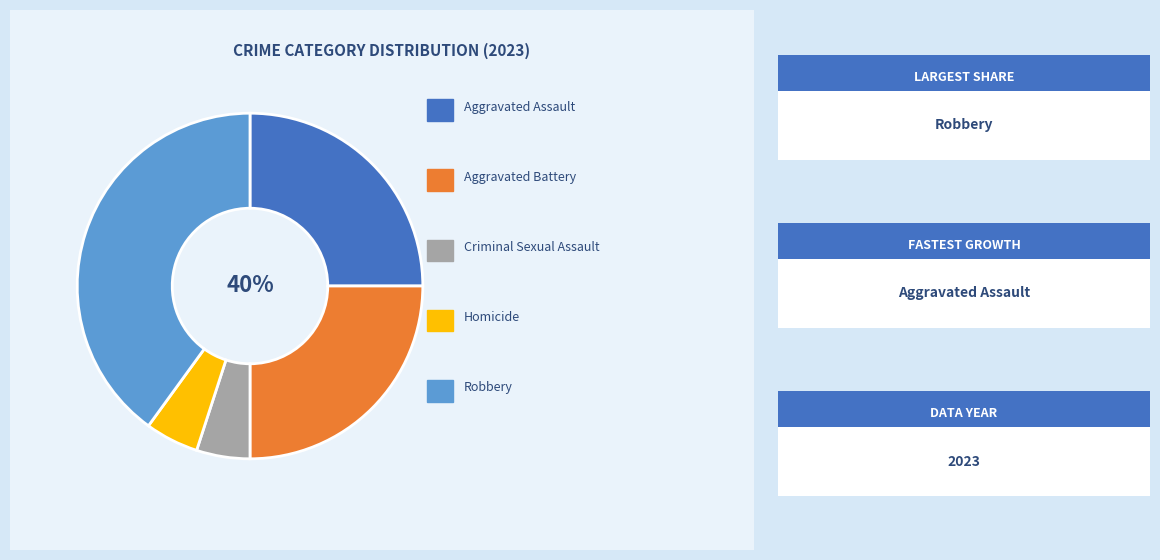

Do Aggravated Battery and Aggravated Assault together represent more than half of the pie?

No